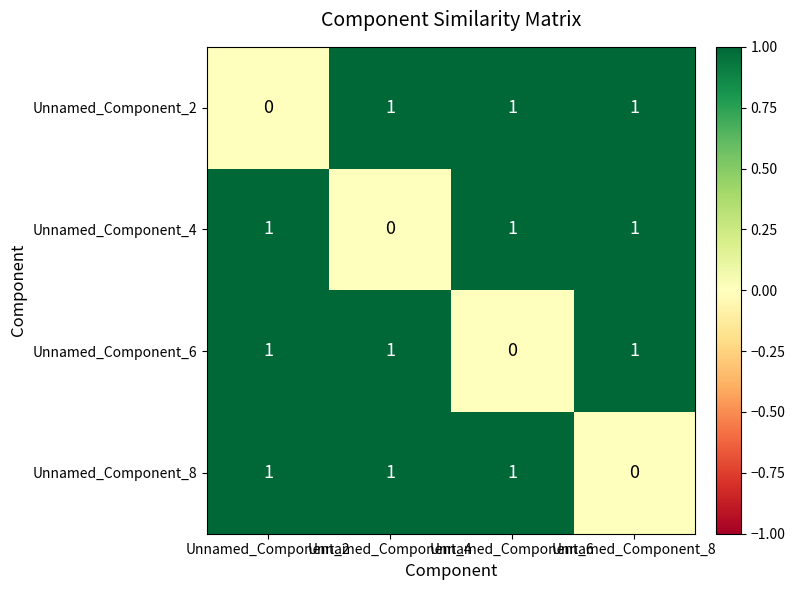

What is the sum of all Unnamed_Component_2 values?

3